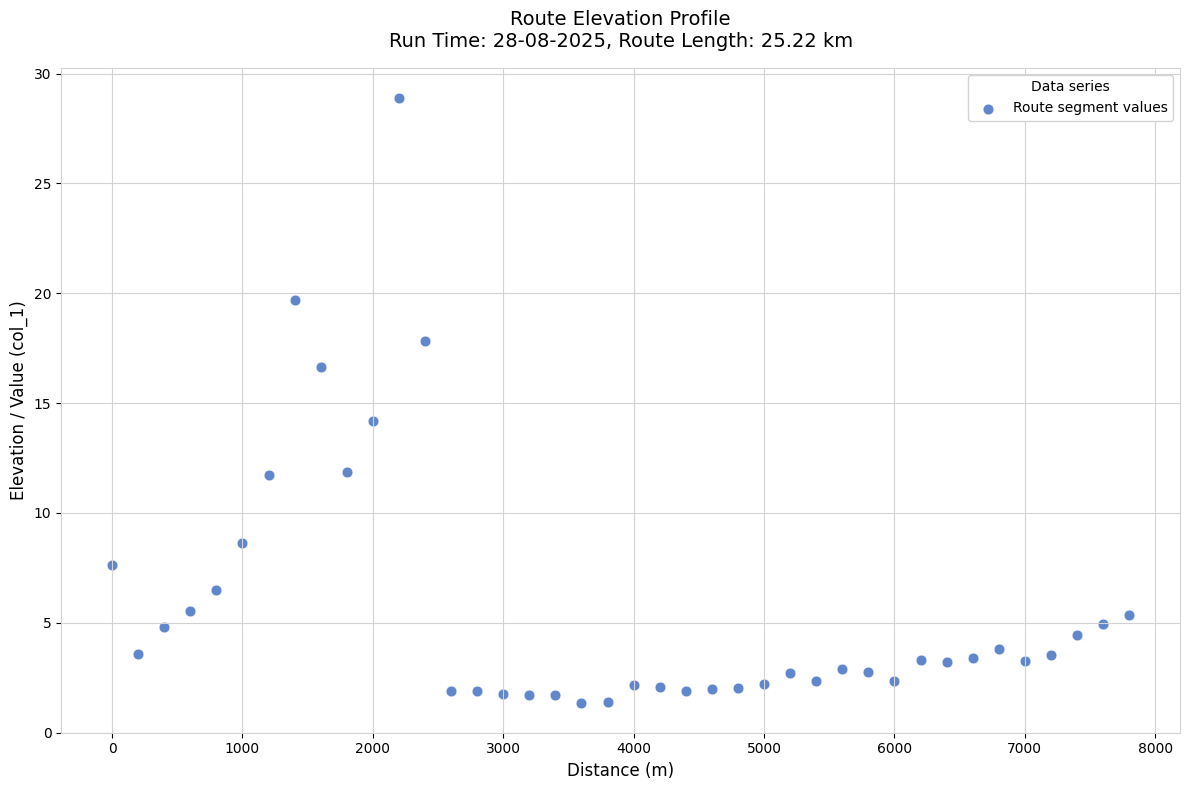

What Y value in the scatter plot is closest to 15?

14.2